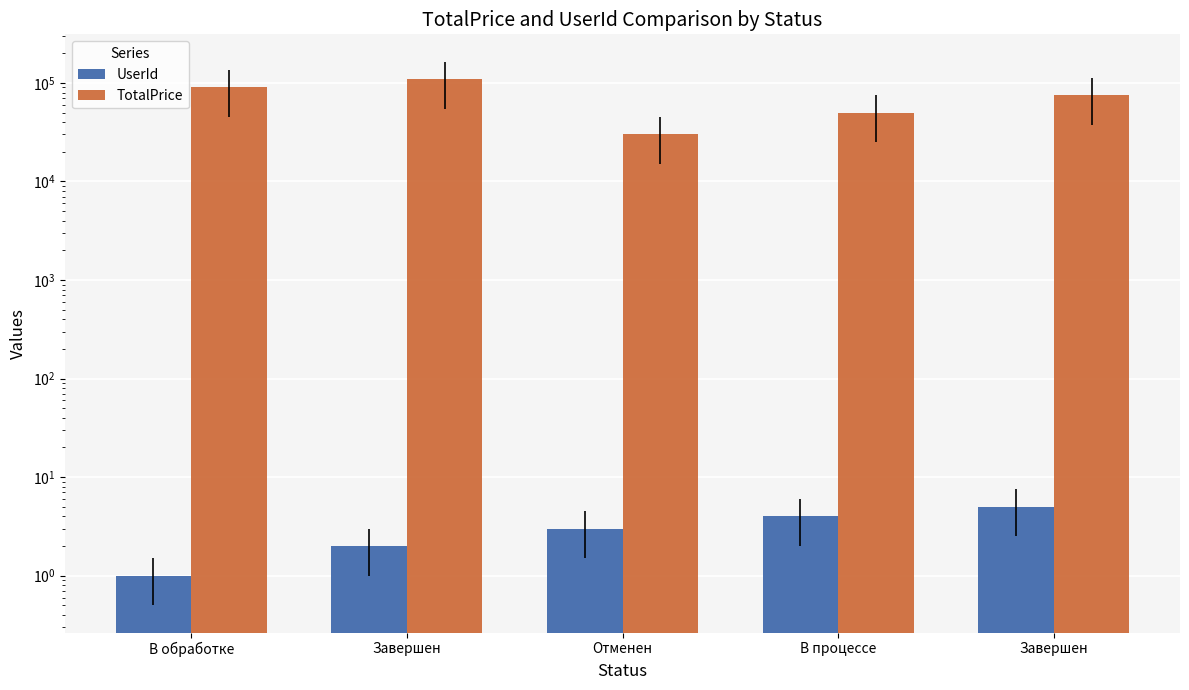

Rank the series at Завершен from highest to lowest value.

TotalPrice, UserId